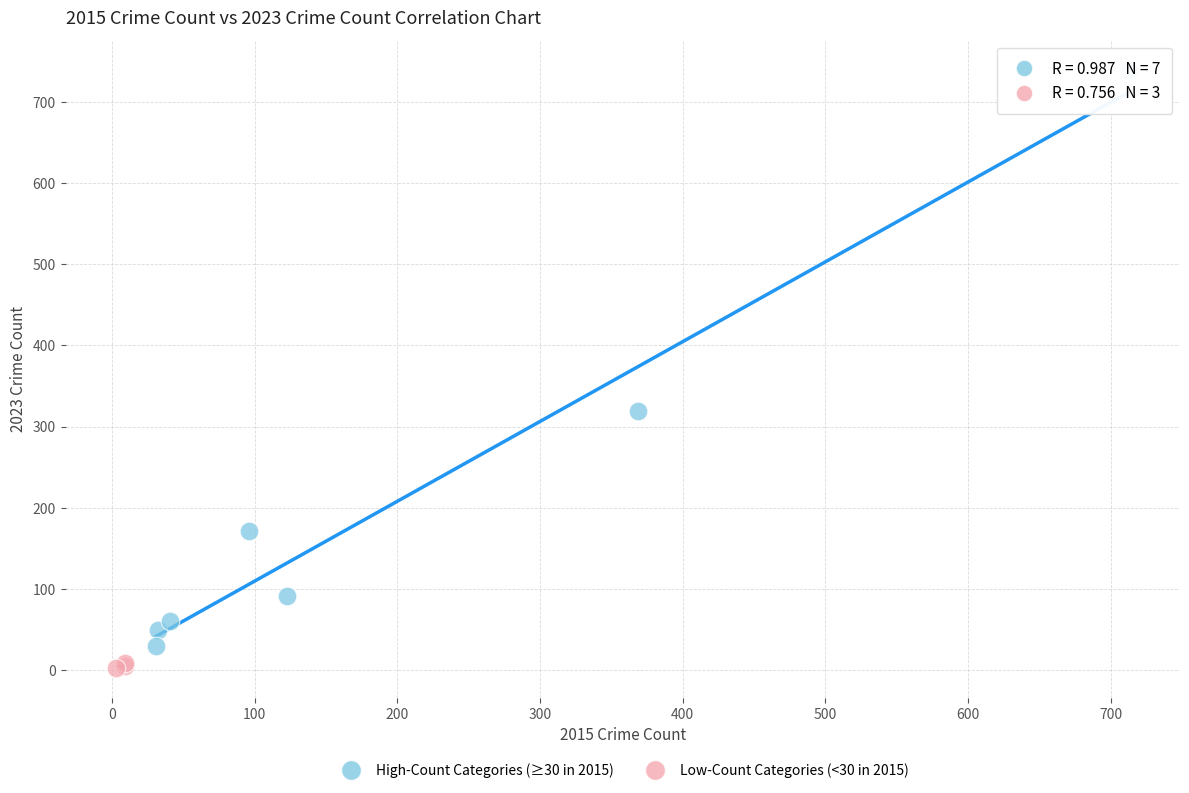

Which series reaches the maximum Y coordinate?

High-Count Categories (≥30 in 2015)